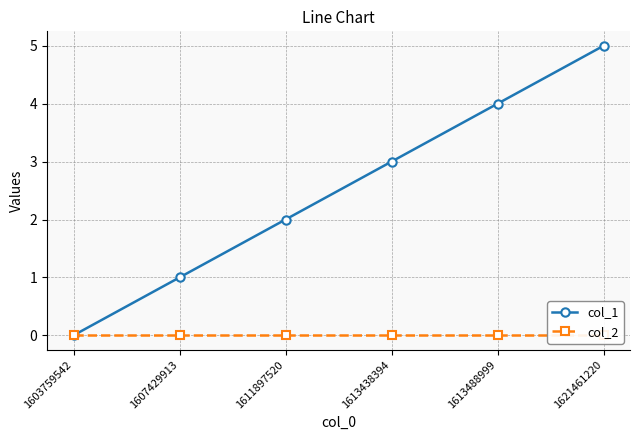

What are all the series names shown in the legend?

col_1, col_2